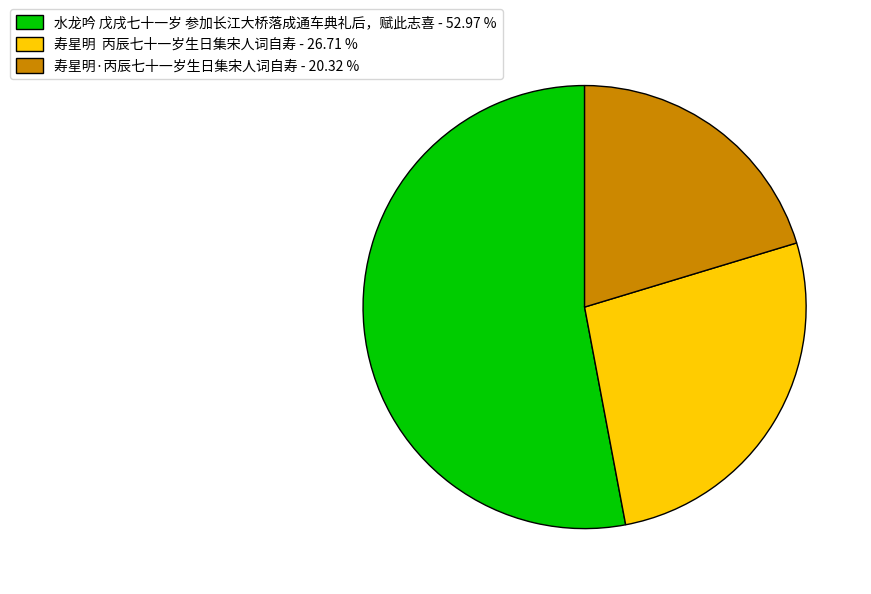

Which slice is the smallest?

寿星明·丙辰七十一岁生日集宋人词自寿